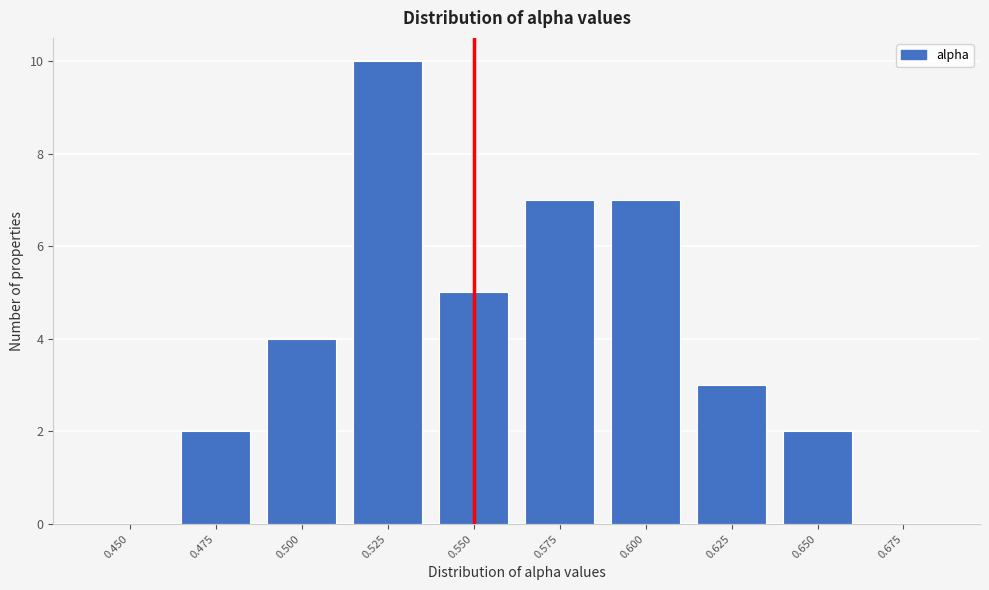

Reading left to right, extract all data points from this chart.

0.450=0	0.475=2	0.500=4	0.525=10	0.550=5	0.575=7	0.600=7	0.625=3	0.650=2	0.675=0